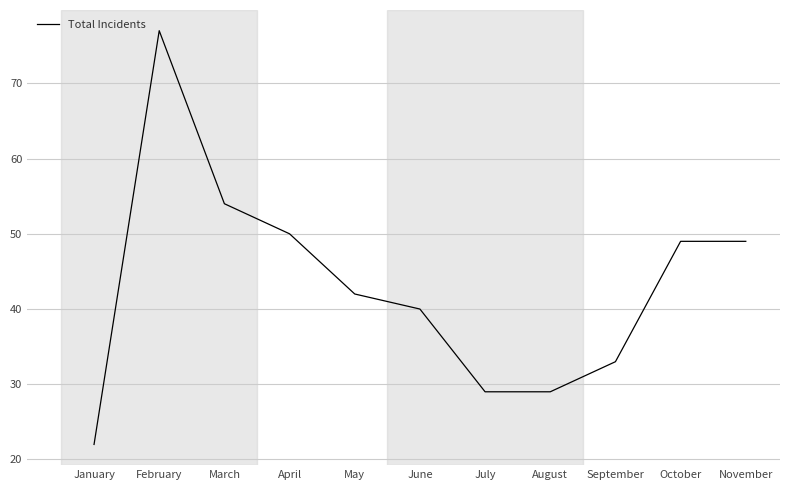

What is the approximate value at January?

22